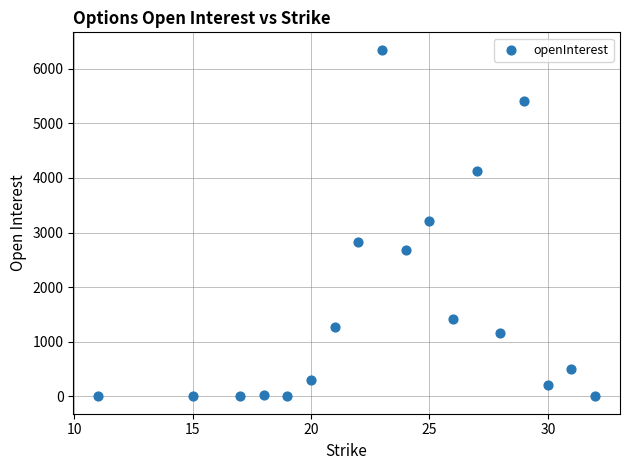

What is the range of Y values (max minus min)?

6348